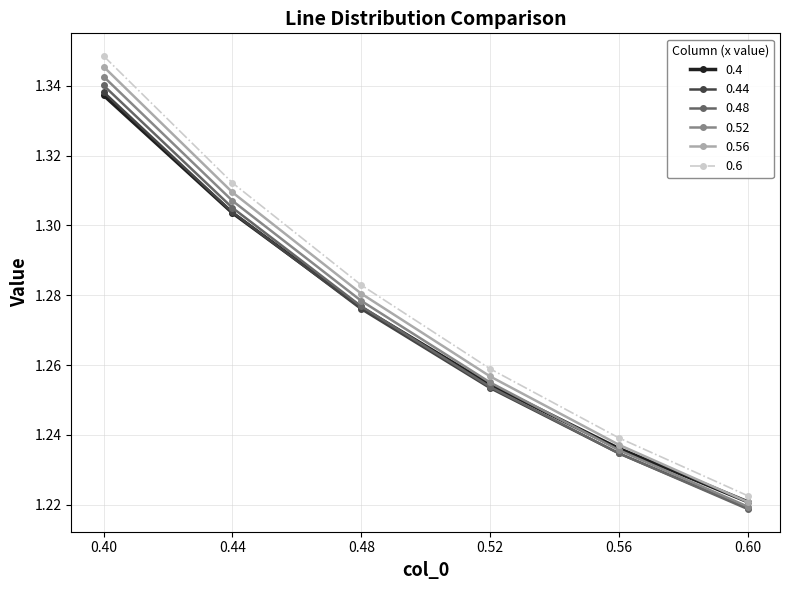

Count the 0.6 values in the range 1 to 2.

6